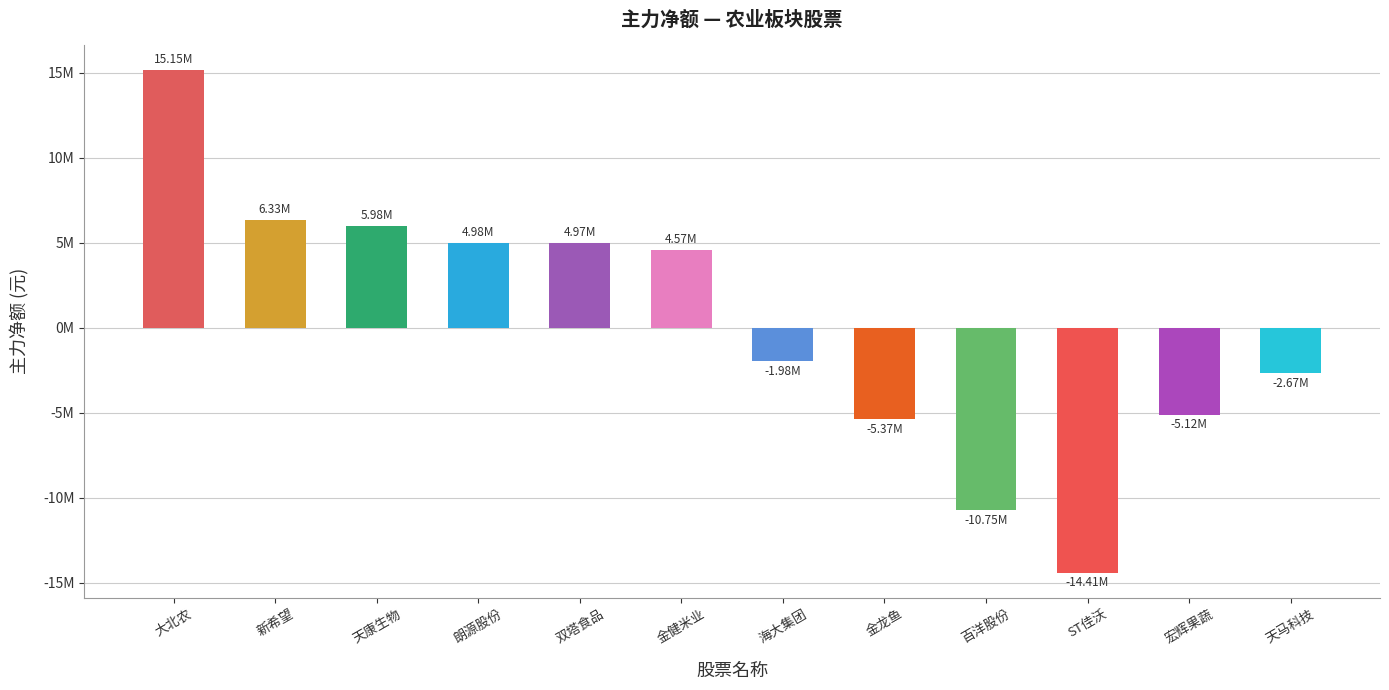

List the labels in order of value, largest first.

大北农, 新希望, 天康生物, 朗源股份, 双塔食品, 金健米业, 海大集团, 天马科技, 宏辉果蔬, 金龙鱼, 百洋股份, ST佳沃